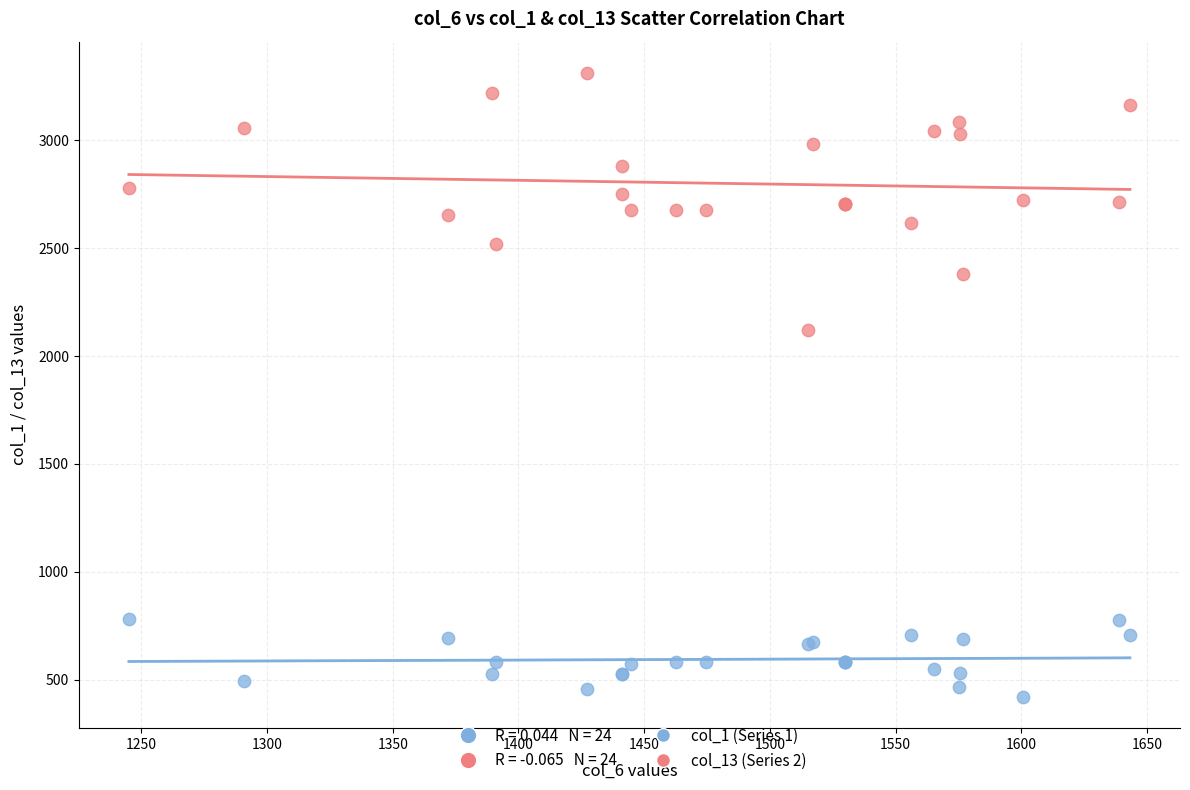

Across all series, what Y value is closest to 1866?

2122.5